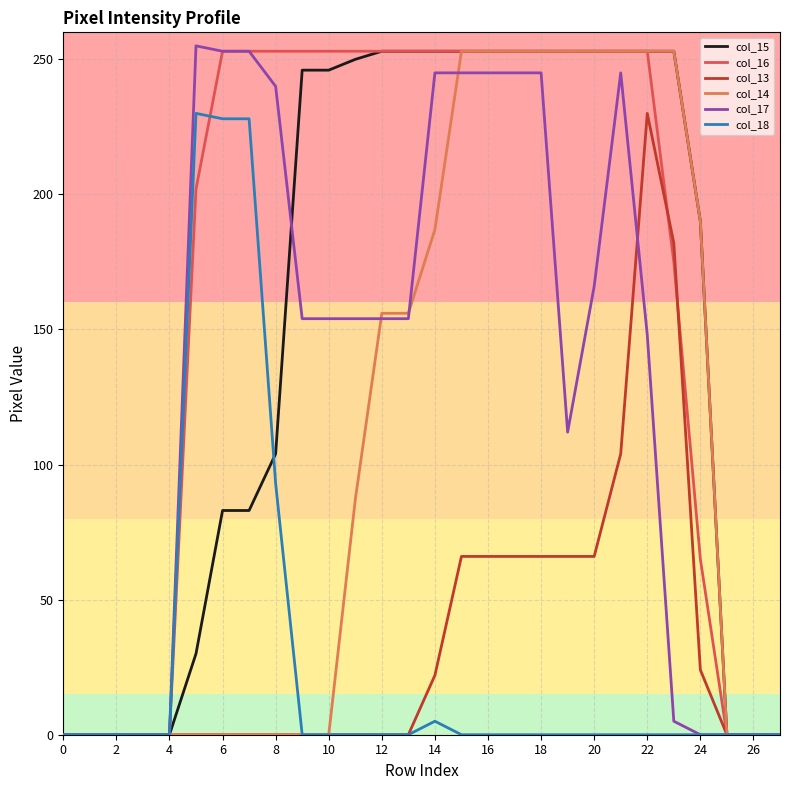

What is the highest value of the col_16 series?

253